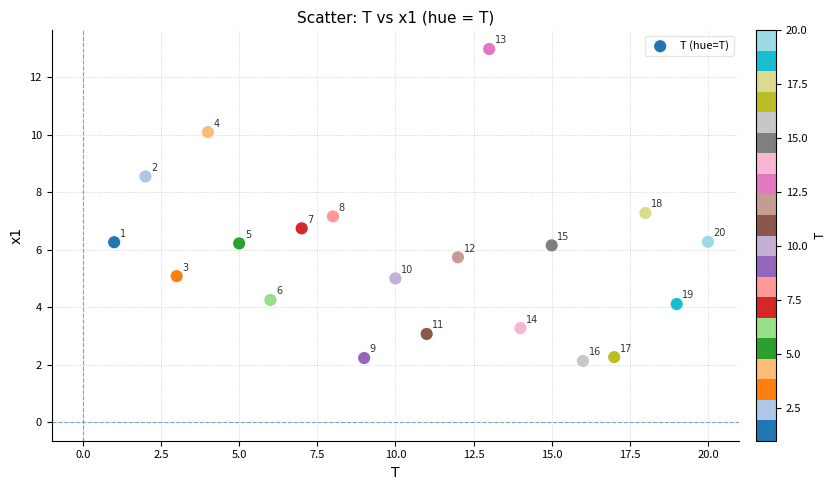

What Y value in the scatter plot is closest to 7?

7.2